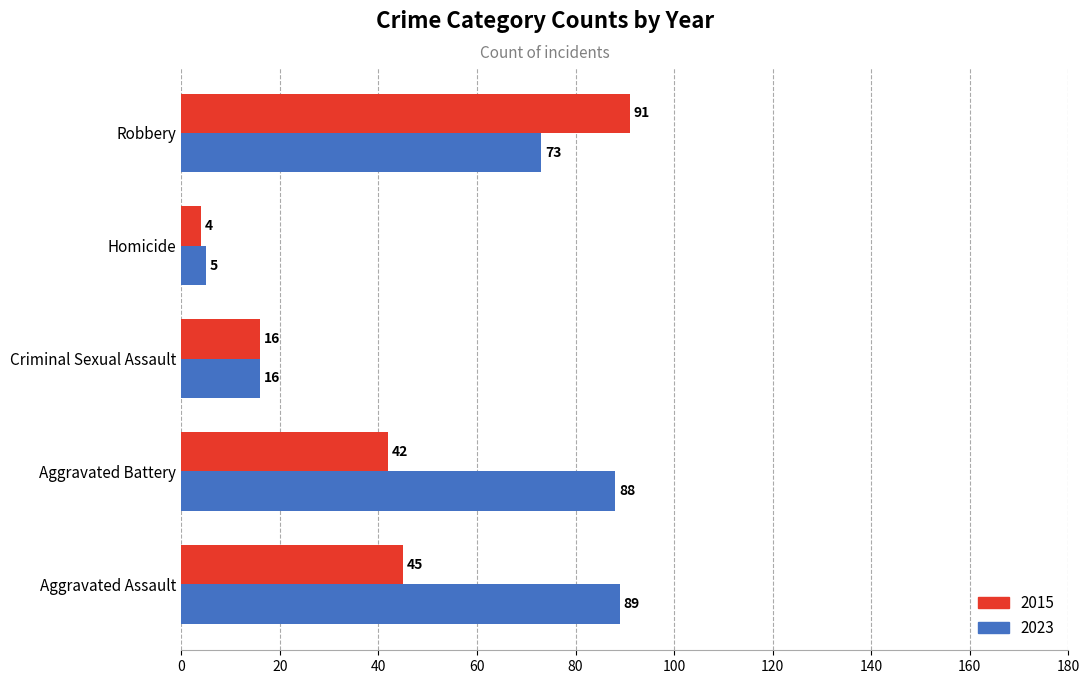

Between Aggravated Battery and Homicide, which series saw the biggest shift?

2023